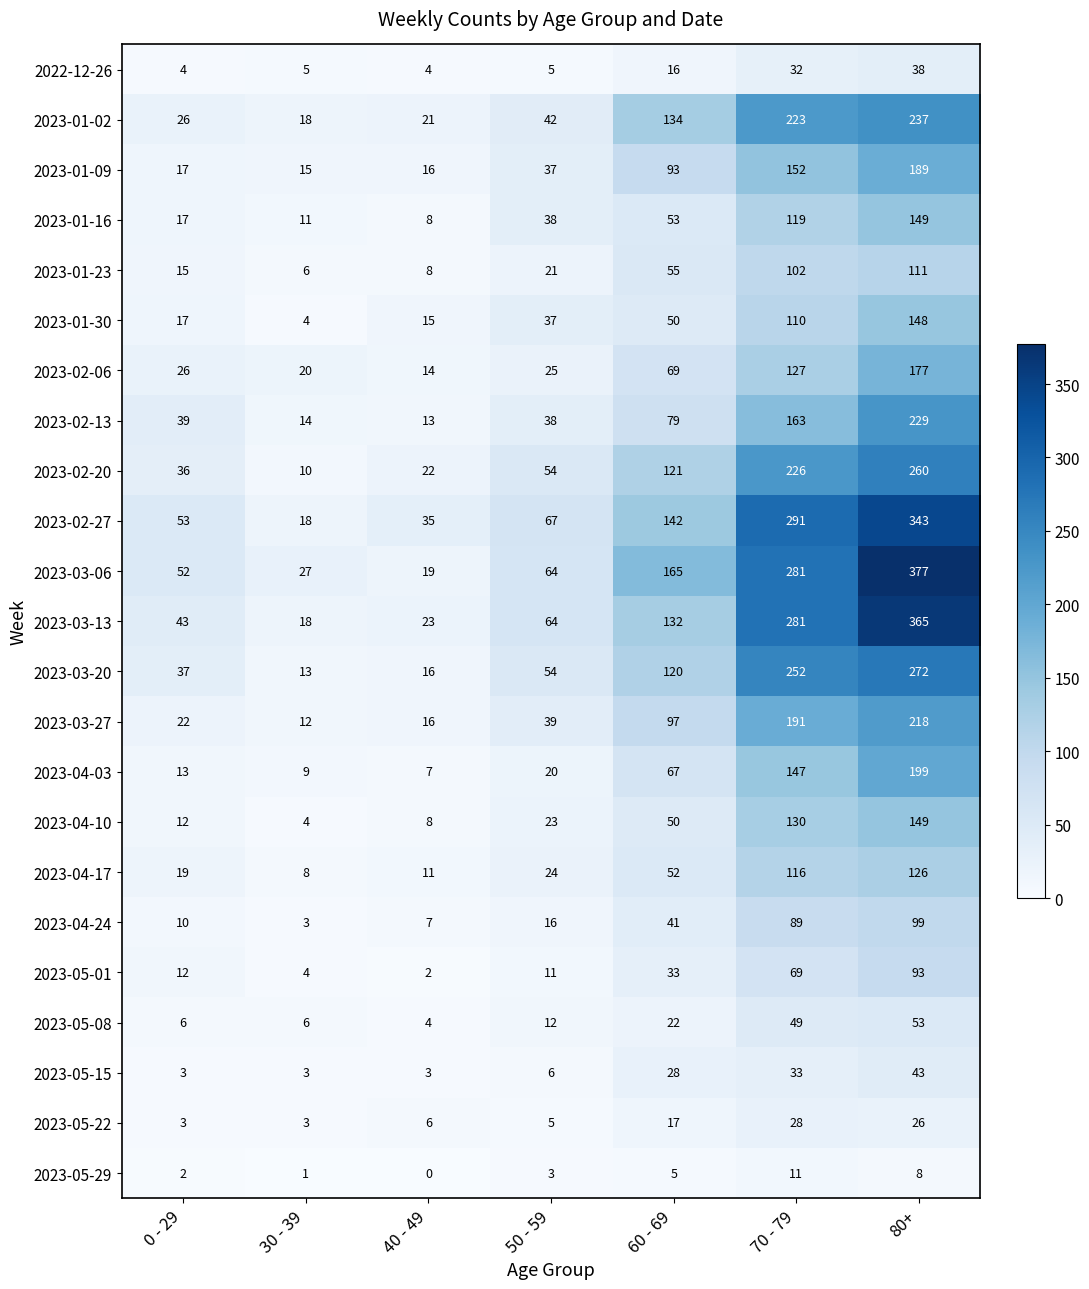

Which series has the largest range (max minus min)?

2023-03-06